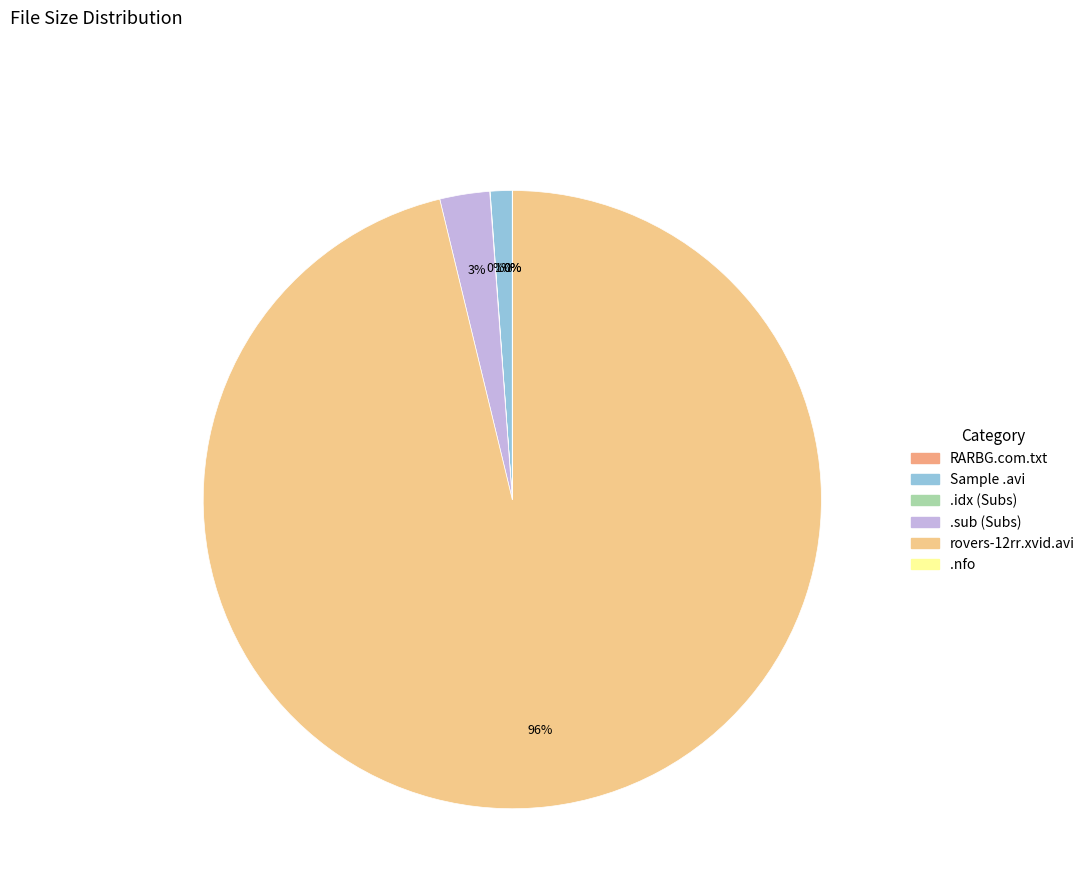

What is the smallest slice in the pie chart?

RARBG.com.txt